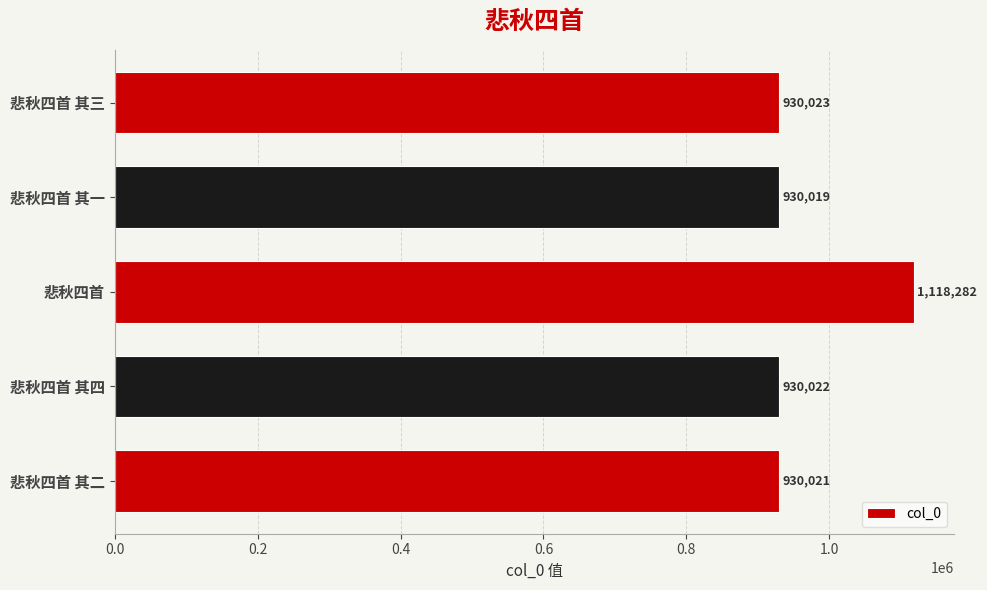

How many values are below 930022?

2